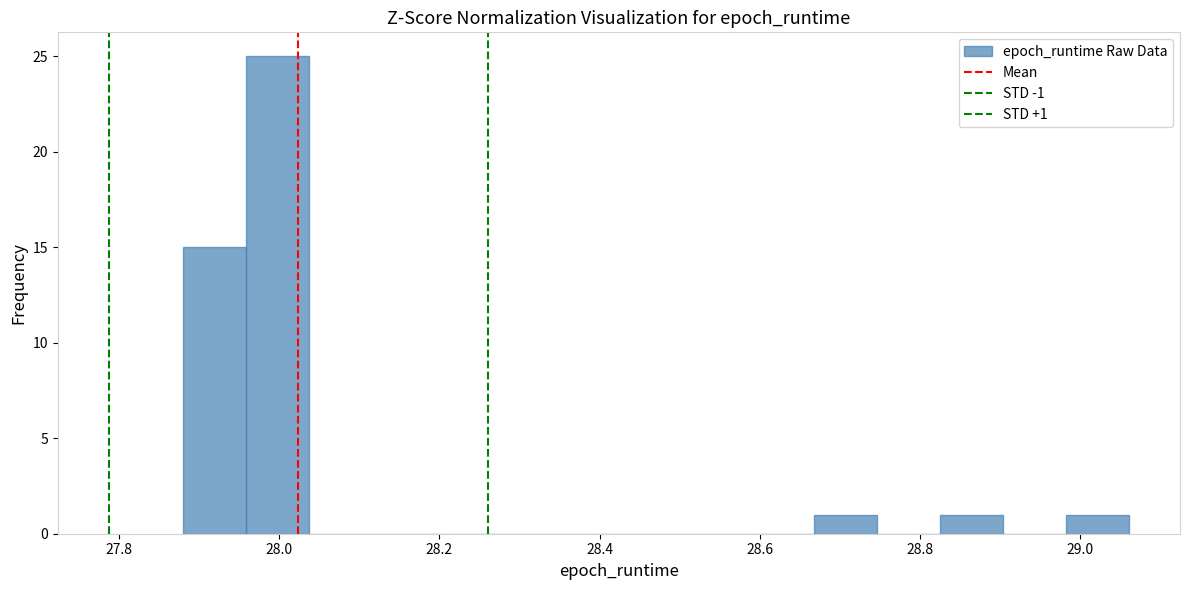

Read against the x-axis, roughly where is the centre of the tallest bar?

28.00